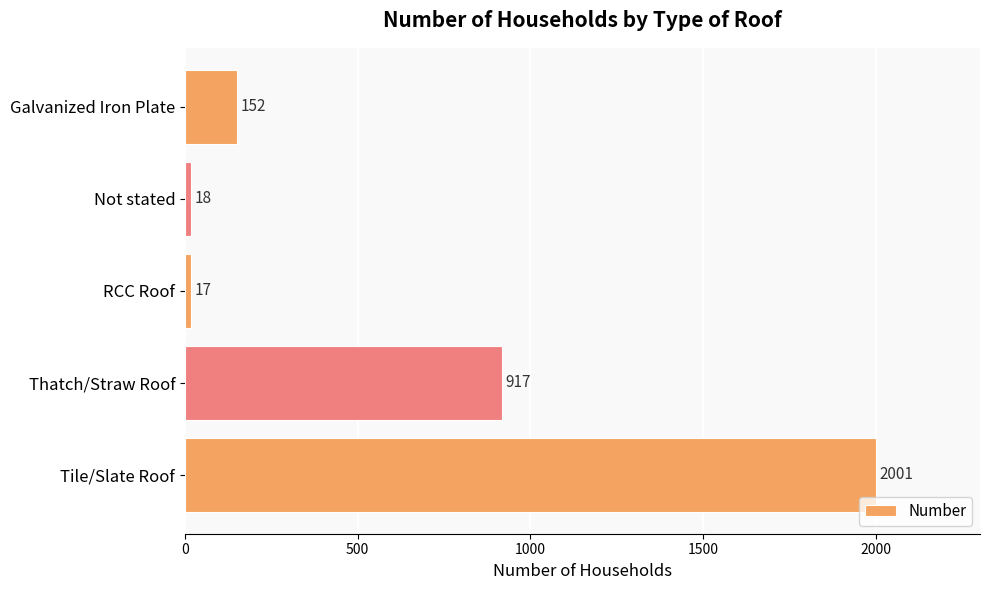

Is it true that the value at Thatch/Straw Roof is 917?

True